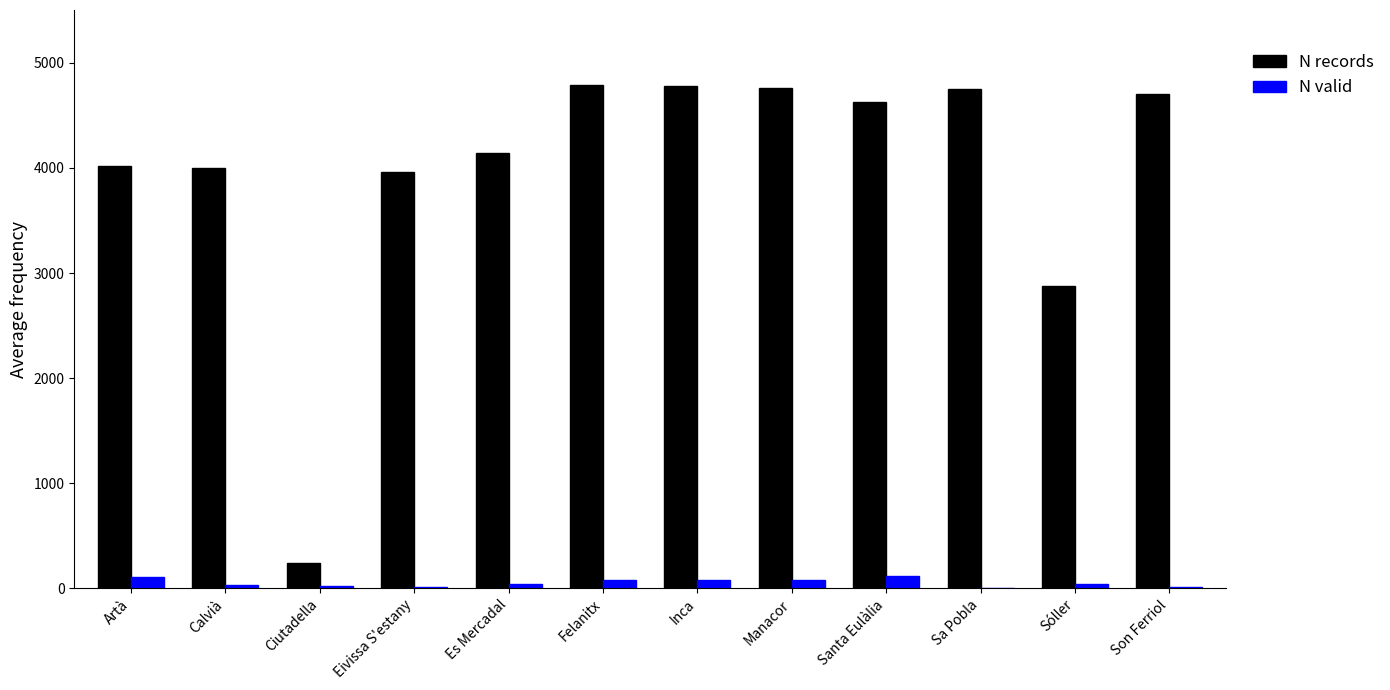

Does the chart contain stacked bars?

No